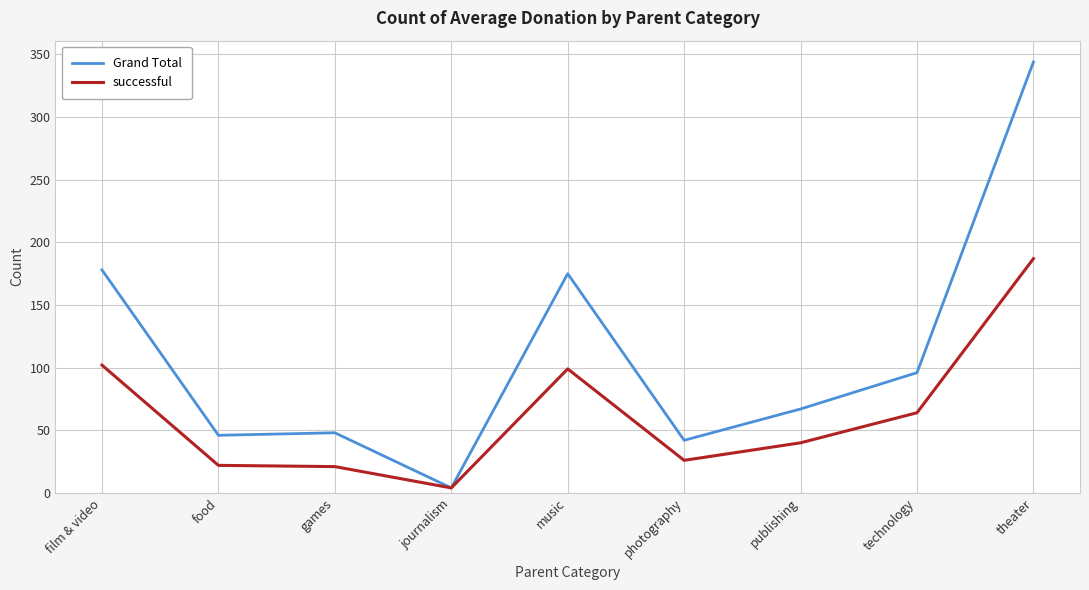

What is the total value across all series at music?

274